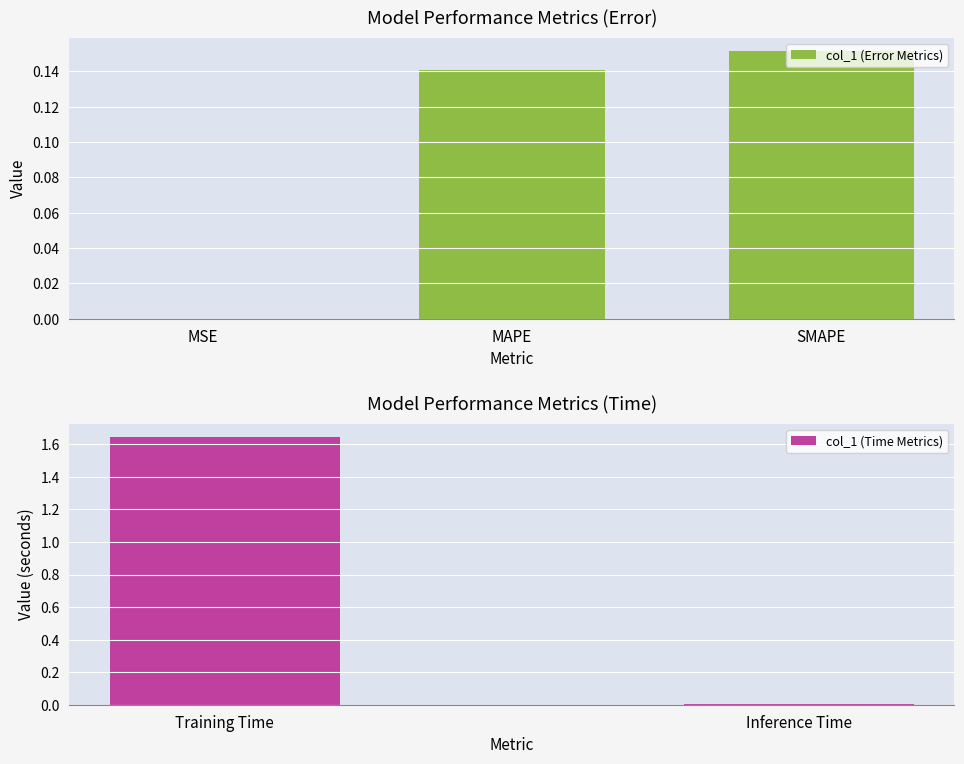

What is the label of the 1st bar from the left?

MSE